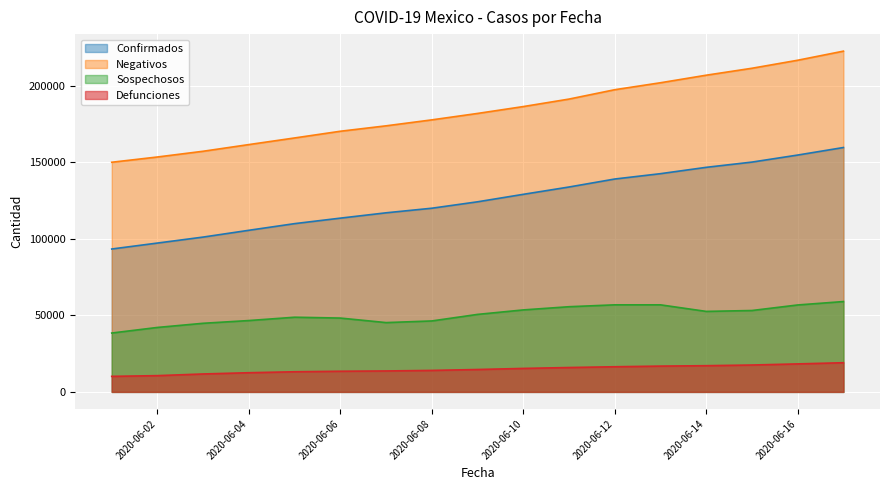

Which series has the largest total across all categories?

Negativos